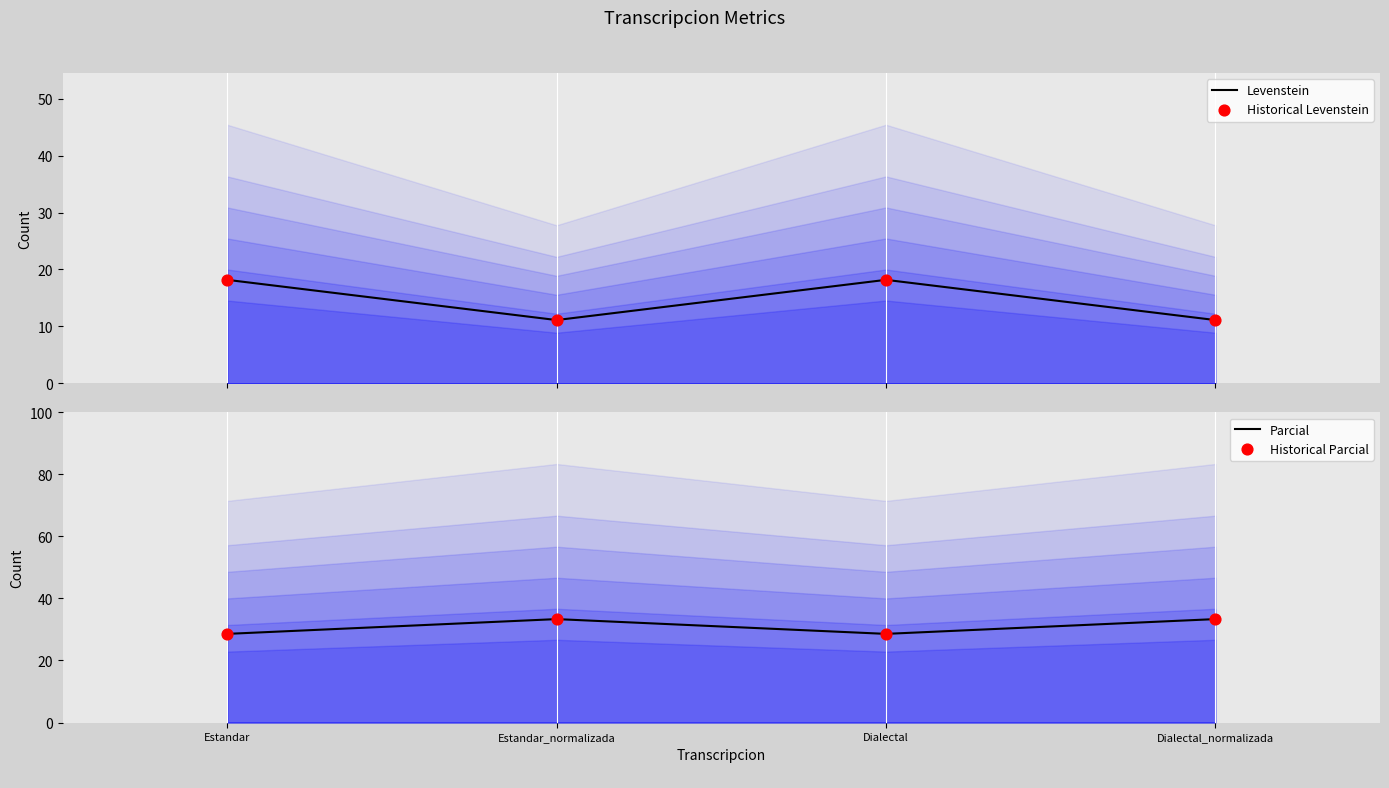

Which series reaches the minimum Y coordinate?

Levenstein